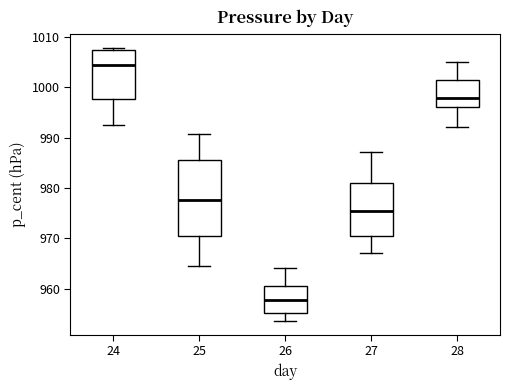

Reading left to right, transcribe this box plot: for each box, give where its median line is, the range the box spans, and where its two whiskers end, as read against the y-axis. The values are not printed on the chart, so give them approximately, as read against the axis.

24: median 1004, box 998 to 1007, whiskers 992 to 1008
25: median 978, box 970 to 986, whiskers 964 to 991
26: median 958, box 955 to 961, whiskers 954 to 964
27: median 975, box 970 to 981, whiskers 967 to 987
28: median 998, box 996 to 1002, whiskers 992 to 1005